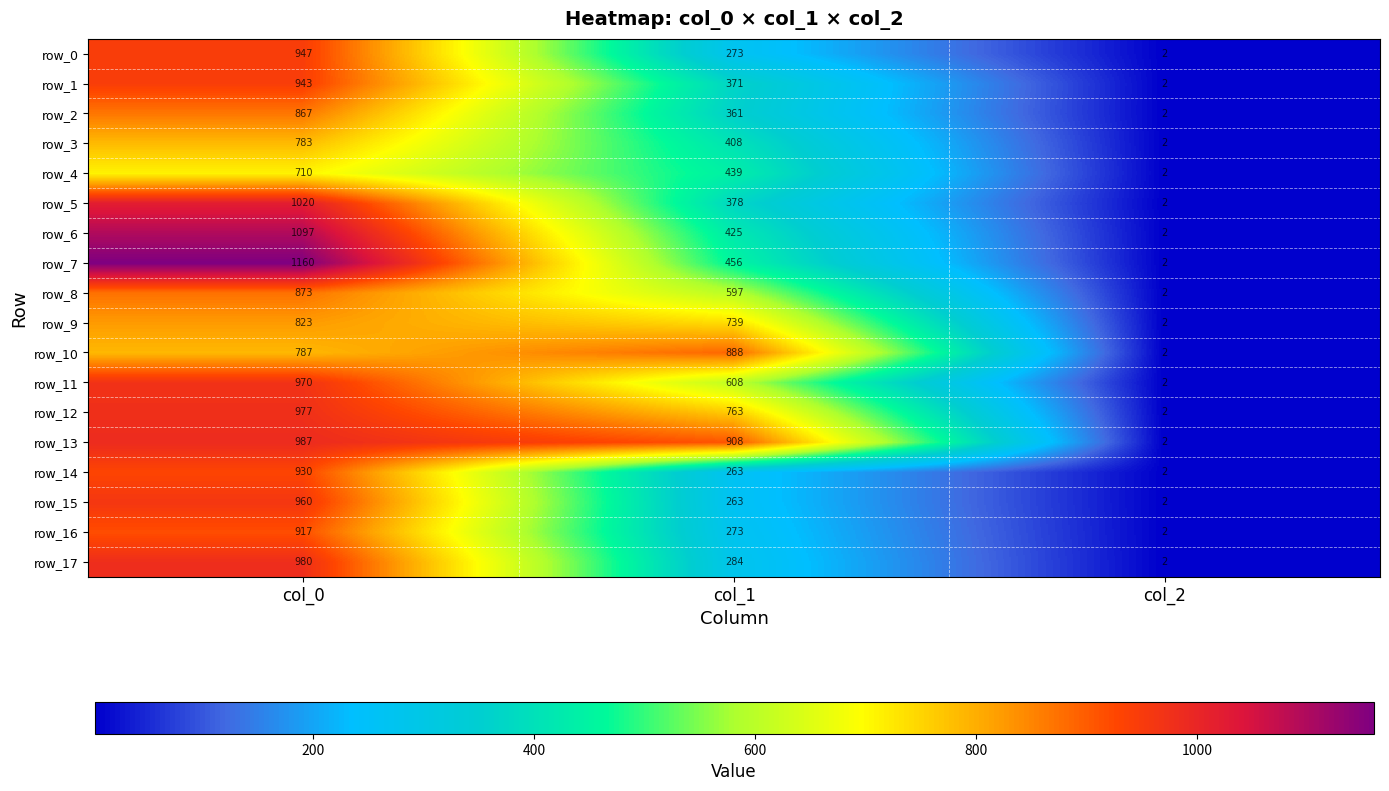

Rank the categories by row_16 value from highest to lowest.

col_0, col_1, col_2